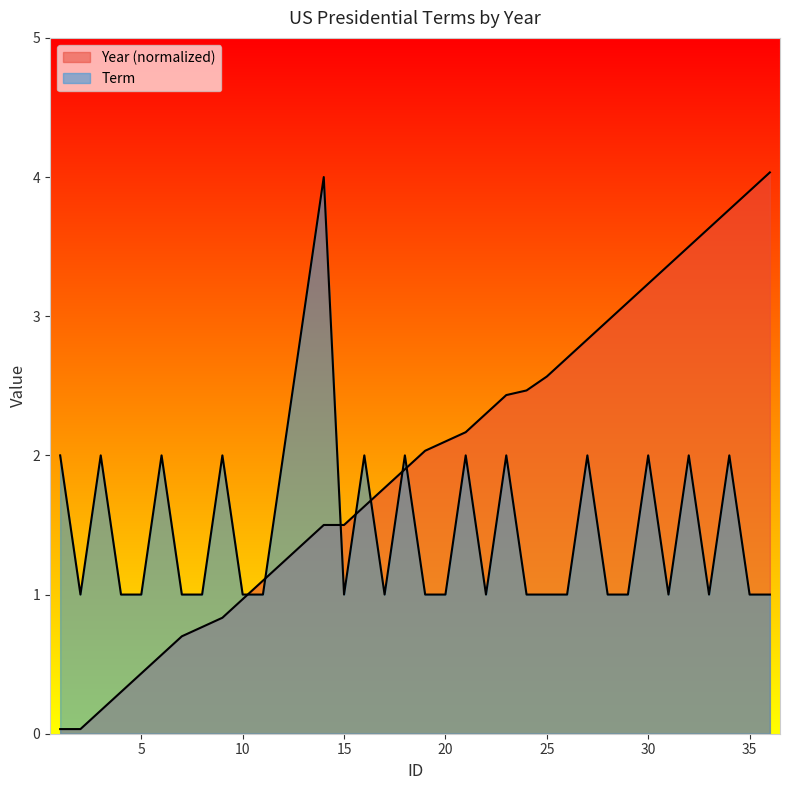

Which series has the largest total across all categories?

Year